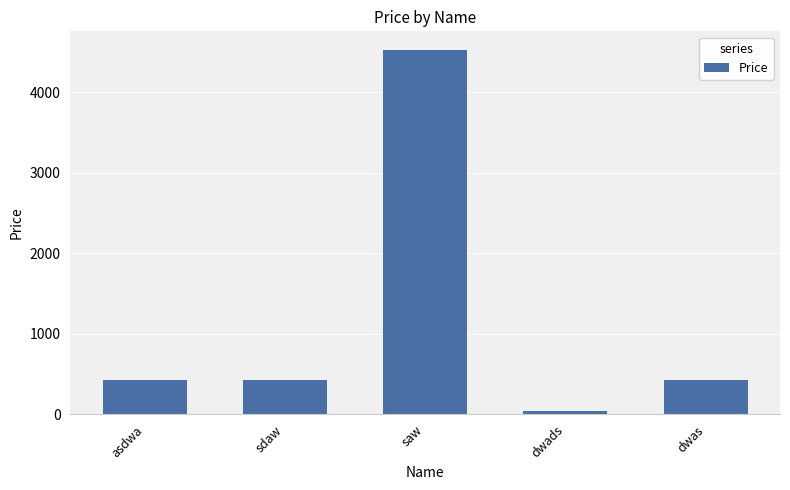

Reading left to right, transcribe all the data shown in this chart.

432	432	4532	43	432